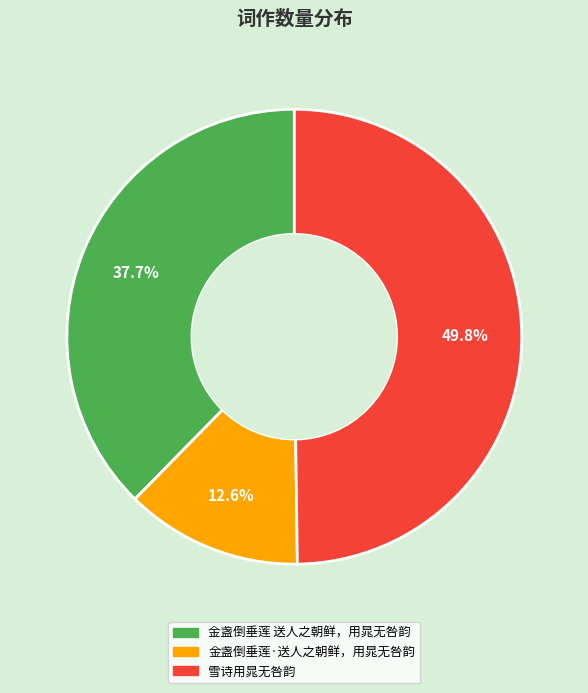

Approximately how many times larger is the value at 雪诗用晁无咎韵 compared to 金盏倒垂莲 送人之朝鲜，用晁无咎韵?

1.3